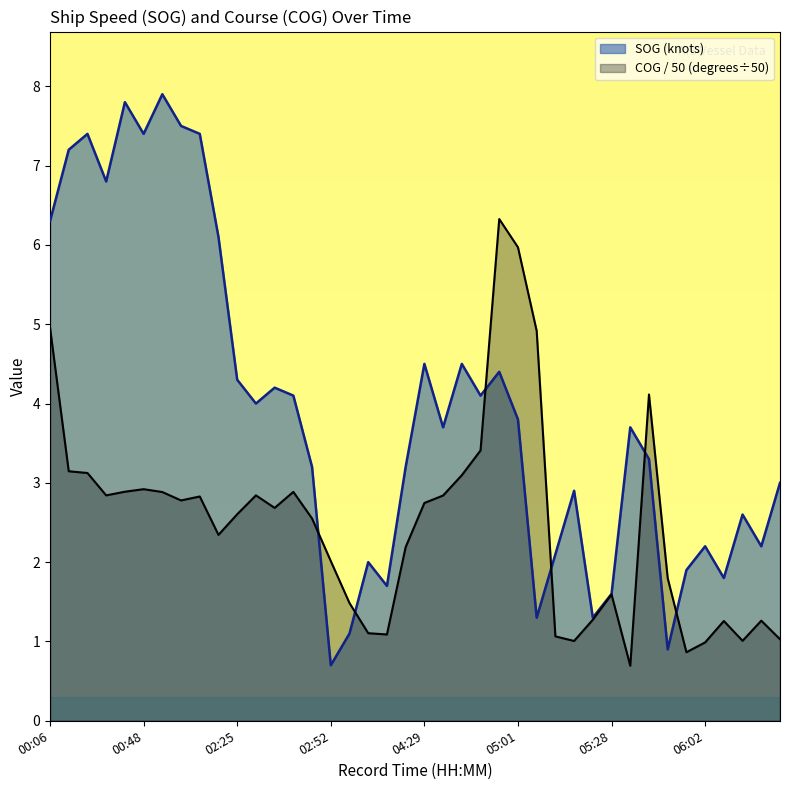

What is the average value of the COG series?

2.5